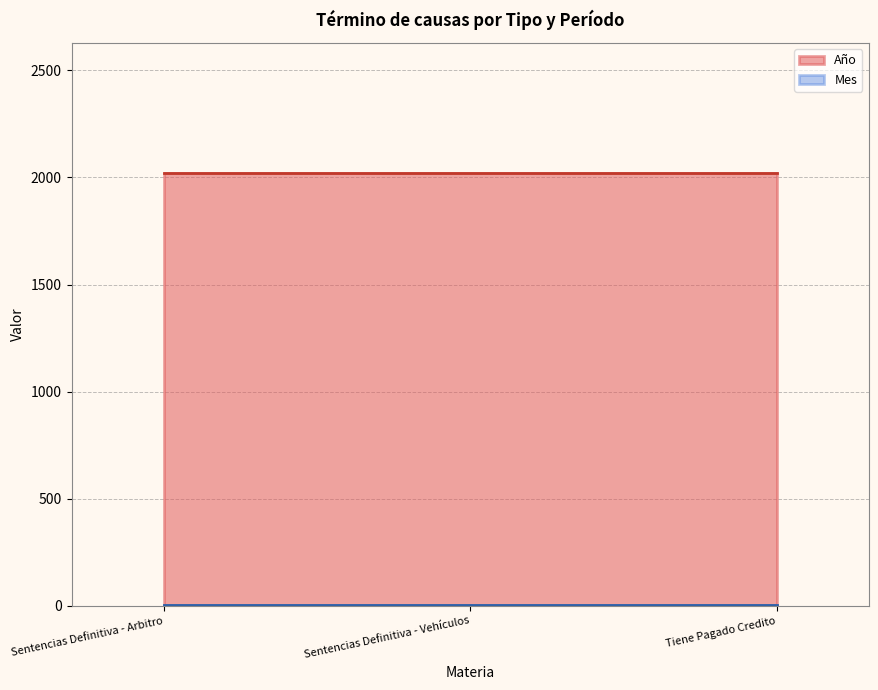

Which category has the lowest value in the Mes series?

Sentencias Definitiva - Arbitro